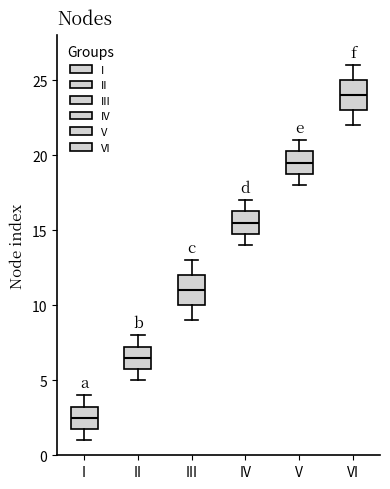

Which box has the highest median line?

VI